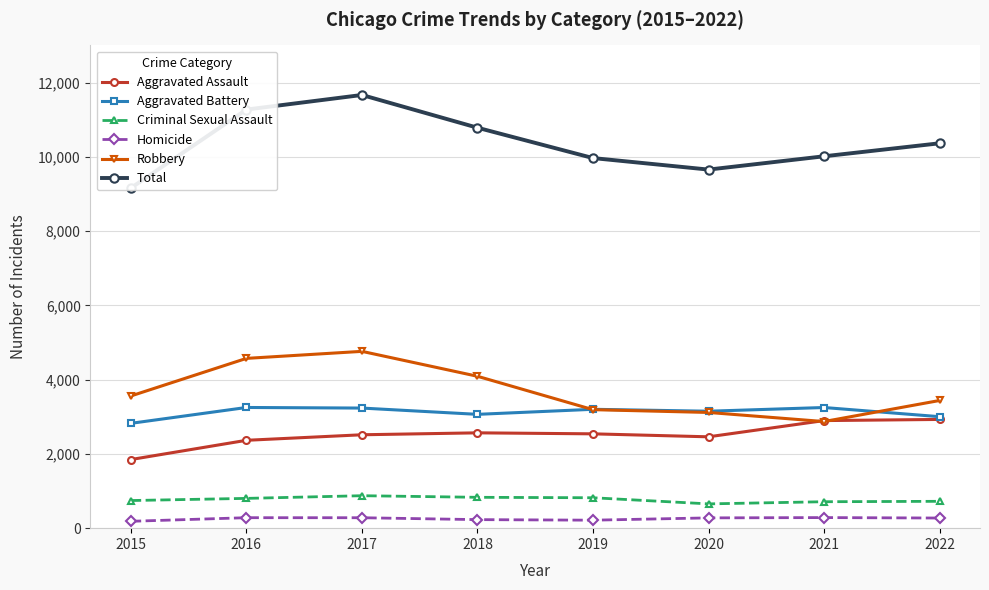

How many data points does each series have?

8